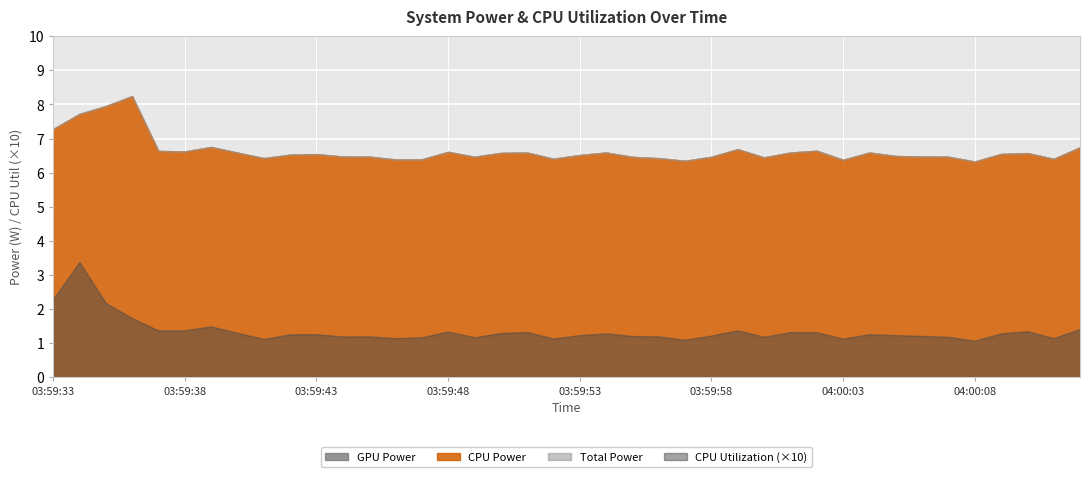

What is the average value of the CPU Utilization series?

0.1